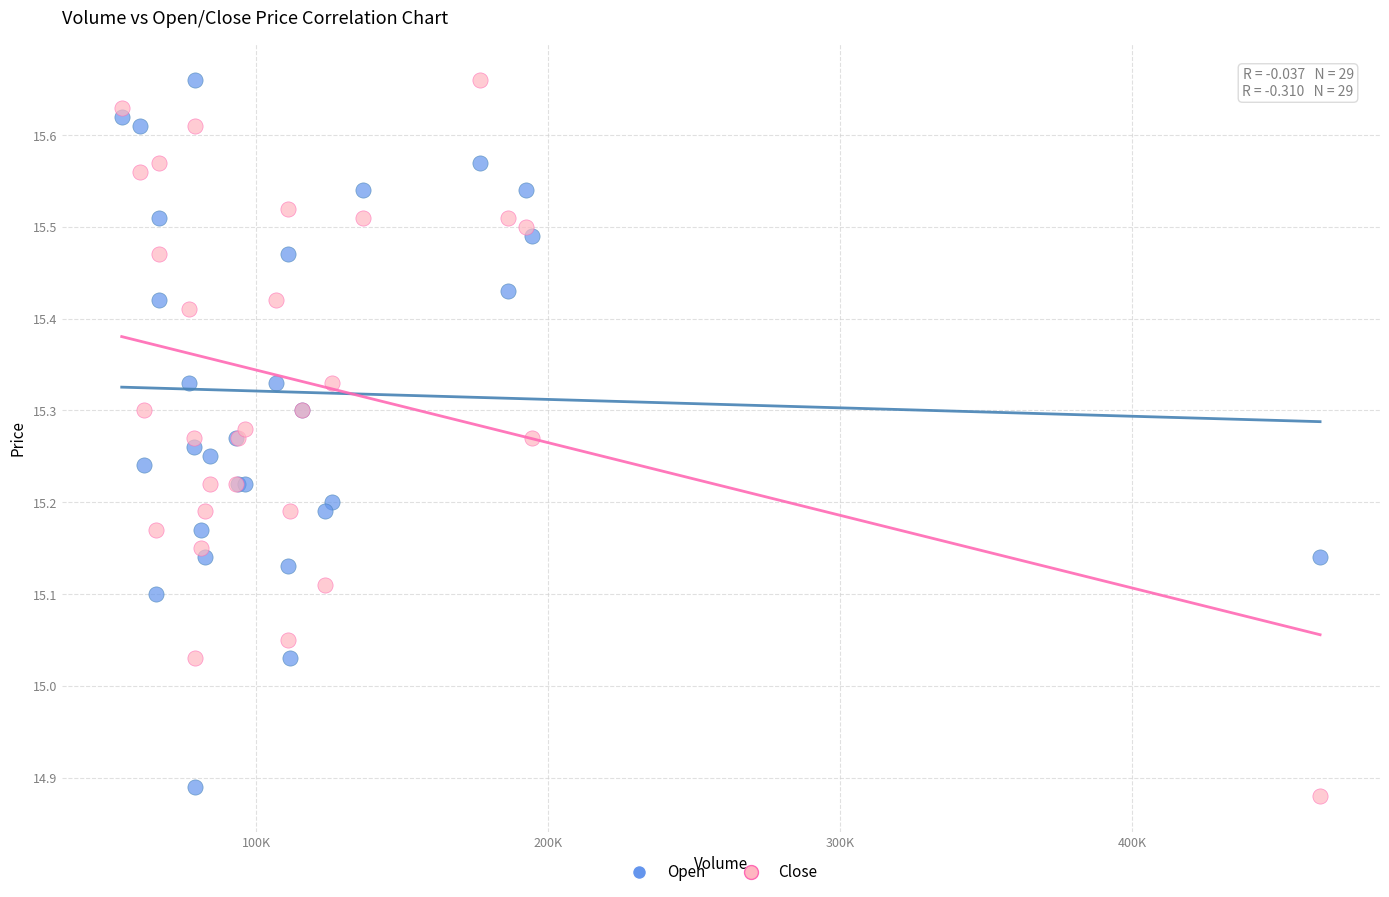

Which series contains the lowest Y value?

Close